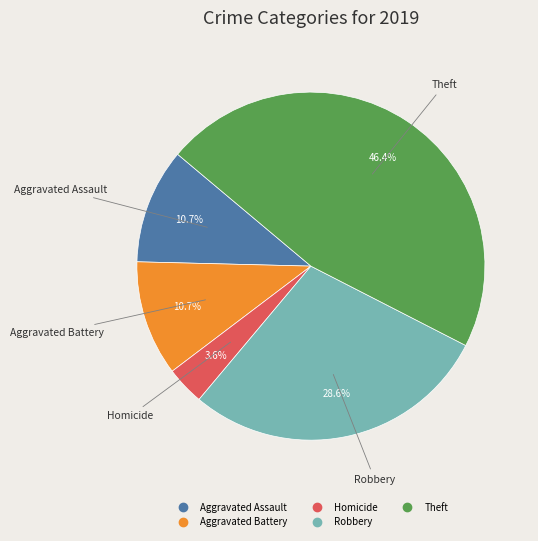

Is there any slice that represents more than half of the pie?

No